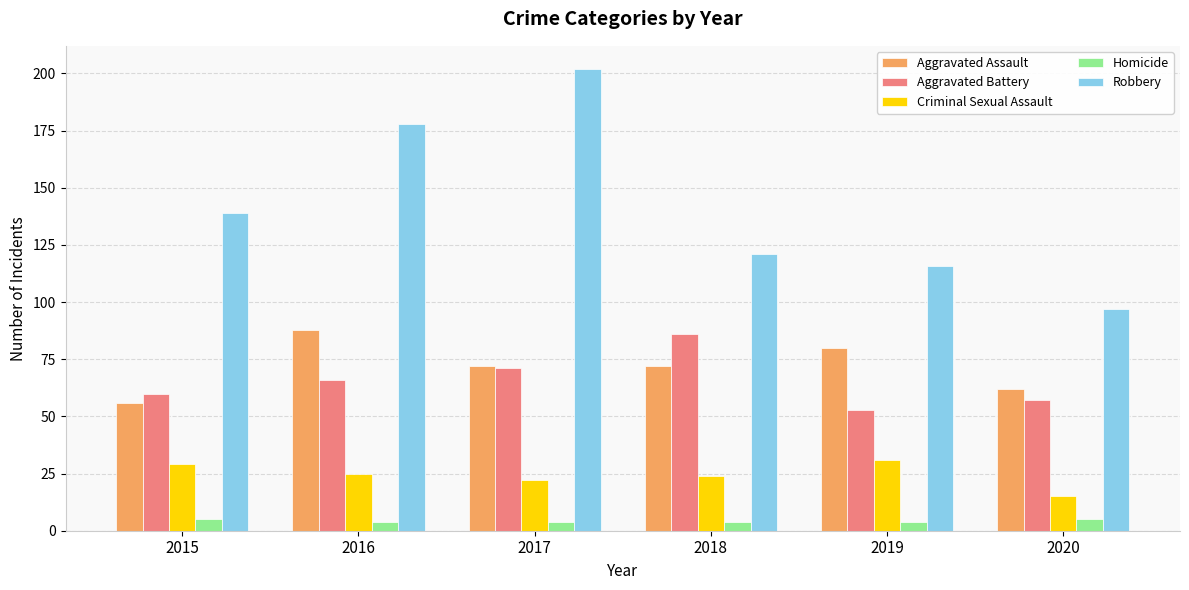

The value of Criminal Sexual Assault at 2018 is 24. True or false?

True